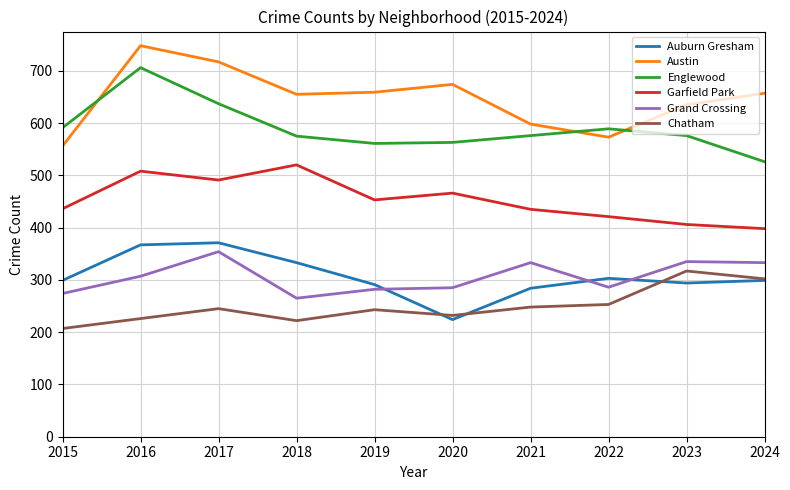

True or false: Chatham has a value of 335 at 2017.

False